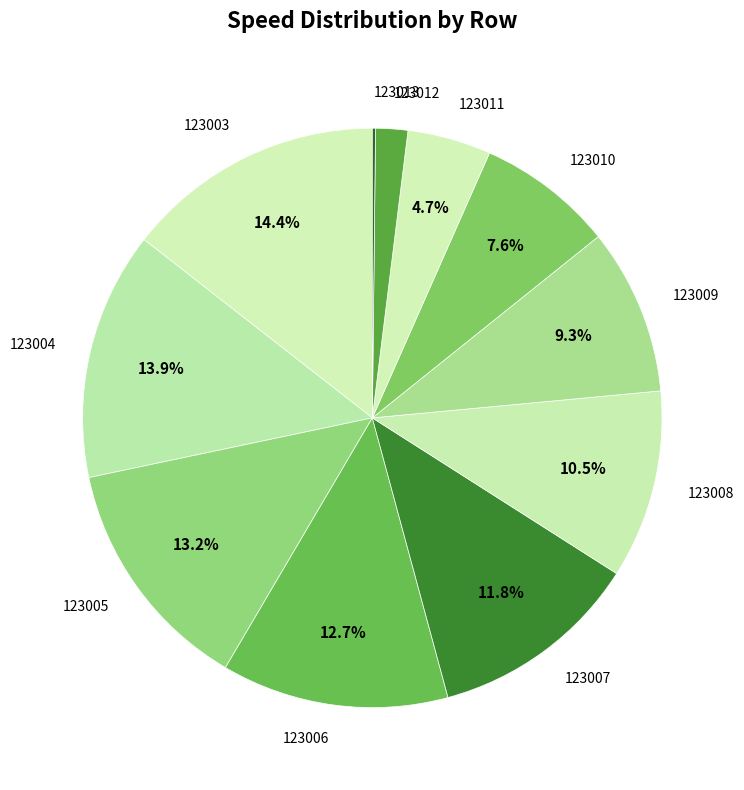

The 123012 slice represents 2% of the pie. True or false?

True